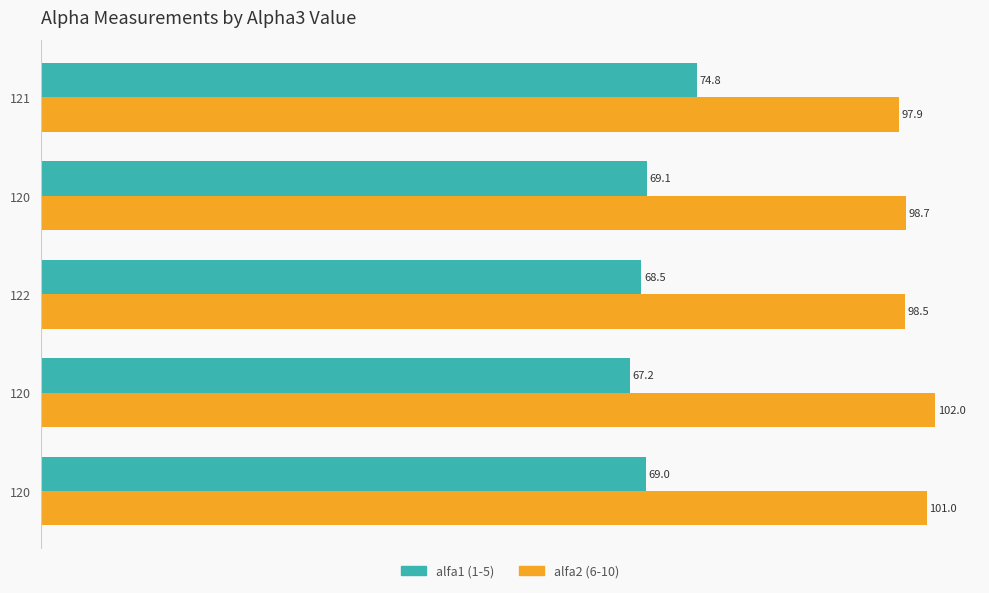

What is the difference between the maximum and second lowest values in the alfa2 (6-10) series?

3.5